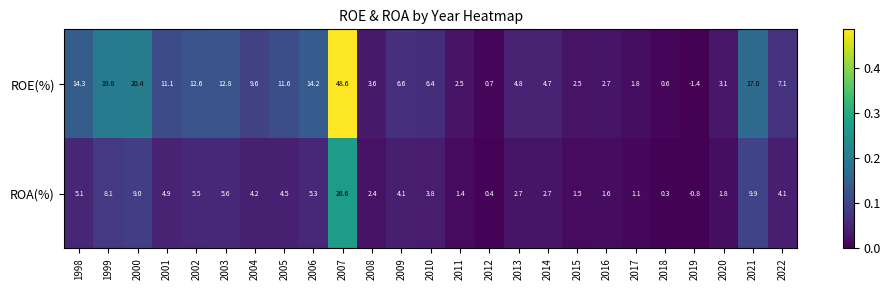

At which category is the sum across all series the highest?

2007